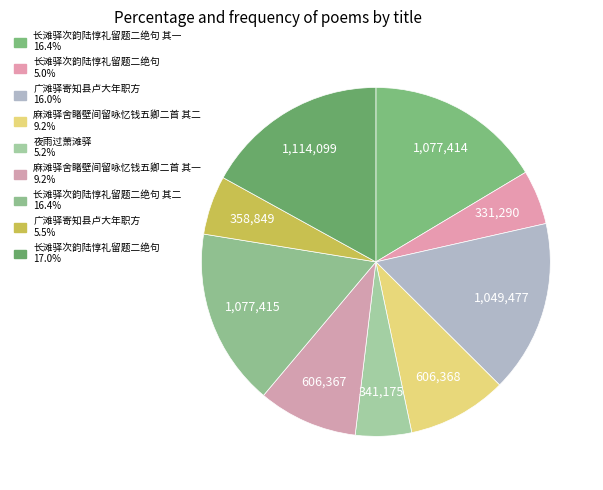

How many slices are in this pie chart?

9